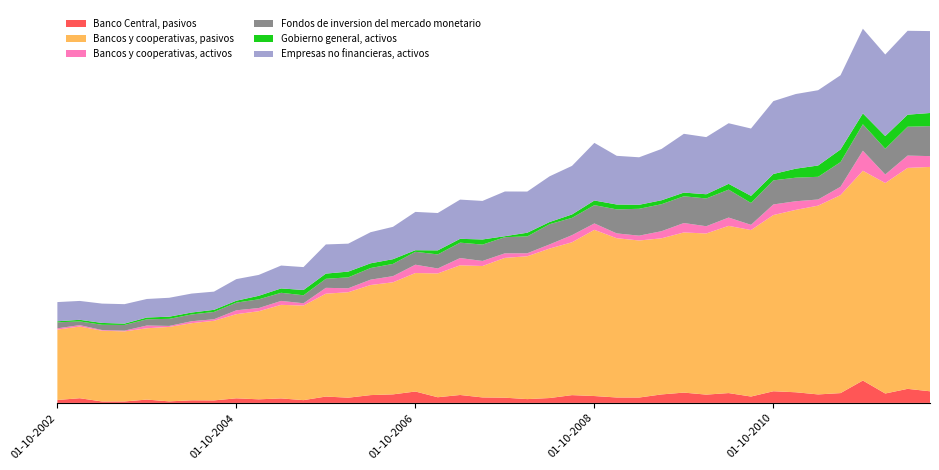

Reading left to right, what are all the values shown in this chart?

Banco Central, pasivos: 01-10-2002=1052	01-01-2003=1682	01-04-2003=514	01-07-2003=526	01-10-2003=1192	01-01-2004=554	01-04-2004=932	01-07-2004=901	01-10-2004=1648	01-01-2005=1289	01-04-2005=1614	01-07-2005=997	01-10-2005=2283	01-01-2006=1877	01-04-2006=2808	01-07-2006=3068	01-10-2006=4095	01-01-2007=2035	01-04-2007=2848	01-07-2007=1967	01-10-2007=1874	01-01-2008=1366	01-04-2008=1750	01-07-2008=2794	01-10-2008=2469	01-01-2009=1949	01-04-2009=1929	01-07-2009=3047	01-10-2009=3703	01-01-2010=2980	01-04-2010=3534	01-07-2010=2290	01-10-2010=4187	01-01-2011=3825	01-04-2011=3050	01-07-2011=3522	01-10-2011=8041	01-01-2012=3380	01-04-2012=5052	01-07-2012=4178
Bancos y cooperativas, pasivos: 01-10-2002=25309	01-01-2003=25776	01-04-2003=25435	01-07-2003=25192	01-10-2003=25646	01-01-2004=26765	01-04-2004=27731	01-07-2004=28619	01-10-2004=30256	01-01-2005=31674	01-04-2005=33642	01-07-2005=33995	01-10-2005=36984	01-01-2006=37920	01-04-2006=39578	01-07-2006=40300	01-10-2006=42599	01-01-2007=44508	01-04-2007=46625	01-07-2007=47259	01-10-2007=50265	01-01-2008=51358	01-04-2008=53742	01-07-2008=54956	01-10-2008=59759	01-01-2009=57261	01-04-2009=56463	01-07-2009=56130	01-10-2009=57581	01-01-2010=57931	01-04-2010=60122	01-07-2010=59860	01-10-2010=63354	01-01-2011=65575	01-04-2011=67875	01-07-2011=71181	01-10-2011=75428	01-01-2012=75673	01-04-2012=79440	01-07-2012=80669
Bancos y cooperativas, activos: 01-10-2002=452	01-01-2003=507	01-04-2003=242	01-07-2003=260	01-10-2003=987	01-01-2004=356	01-04-2004=697	01-07-2004=558	01-10-2004=1390	01-01-2005=1136	01-04-2005=1411	01-07-2005=833	01-10-2005=2100	01-01-2006=1415	01-04-2006=1922	01-07-2006=2206	01-10-2006=2990	01-01-2007=1784	01-04-2007=2607	01-07-2007=1806	01-10-2007=1639	01-01-2008=1073	01-04-2008=1492	01-07-2008=2562	01-10-2008=2298	01-01-2009=1727	01-04-2009=1738	01-07-2009=2552	01-10-2009=3384	01-01-2010=2607	01-04-2010=2977	01-07-2010=1872	01-10-2010=3803	01-01-2011=3098	01-04-2011=2204	01-07-2011=2997	01-10-2011=7195	01-01-2012=3056	01-04-2012=4425	01-07-2012=3876
Fondos de inversion del mercado monetario: 01-10-2002=2153	01-01-2003=1332	01-04-2003=1896	01-07-2003=2044	01-10-2003=2239	01-01-2004=2544	01-04-2004=2439	01-07-2004=2624	01-10-2004=2766	01-01-2005=3142	01-04-2005=2923	01-07-2005=2871	01-10-2005=3252	01-01-2006=3931	01-04-2006=4187	01-07-2006=4400	01-10-2006=4637	01-01-2007=5062	01-04-2007=5536	01-07-2007=5887	01-10-2007=5808	01-01-2008=6068	01-04-2008=7266	01-07-2008=6215	01-10-2008=6577	01-01-2009=8635	01-04-2009=9659	01-07-2009=9702	01-10-2009=9628	01-01-2010=9986	01-04-2010=10043	01-07-2010=7864	01-10-2010=8667	01-01-2011=8479	01-04-2011=8159	01-07-2011=8871	01-10-2011=9512	01-01-2012=9275	01-04-2012=10378	01-07-2012=10792
Gobierno general, activos: 01-10-2002=384	01-01-2003=576	01-04-2003=664	01-07-2003=487	01-10-2003=637	01-01-2004=780	01-04-2004=697	01-07-2004=760	01-10-2004=684	01-01-2005=1268	01-04-2005=1569	01-07-2005=1898	01-10-2005=1872	01-01-2006=2063	01-04-2006=1695	01-07-2006=1700	01-10-2006=578	01-01-2007=1452	01-04-2007=1377	01-07-2007=1841	01-10-2007=350	01-01-2008=1321	01-04-2008=790	01-07-2008=1226	01-10-2008=1668	01-01-2009=1756	01-04-2009=1439	01-07-2009=1422	01-10-2009=1317	01-01-2010=1517	01-04-2010=2087	01-07-2010=2555	01-10-2010=2291	01-01-2011=3231	01-04-2011=4066	01-07-2011=4529	01-10-2011=3911	01-01-2012=4541	01-04-2012=4332	01-07-2012=4715
Empresas no financieras, activos: 01-10-2002=6900	01-01-2003=6789	01-04-2003=6951	01-07-2003=6994	01-10-2003=6663	01-01-2004=6800	01-04-2004=6811	01-07-2004=6545	01-10-2004=7769	01-01-2005=7507	01-04-2005=8226	01-07-2005=8233	01-10-2005=10483	01-01-2006=10049	01-04-2006=11186	01-07-2006=11632	01-10-2006=13772	01-01-2007=13430	01-04-2007=14096	01-07-2007=13857	01-10-2007=16074	01-01-2008=14799	01-04-2008=16433	01-07-2008=17462	01-10-2008=20713	01-01-2009=17503	01-04-2009=17077	01-07-2009=18442	01-10-2009=21131	01-01-2010=20539	01-04-2010=21786	01-07-2010=24206	01-10-2010=26199	01-01-2011=26841	01-04-2011=27064	01-07-2011=26693	01-10-2011=30446	01-01-2012=29338	01-04-2012=30159	01-07-2012=29452